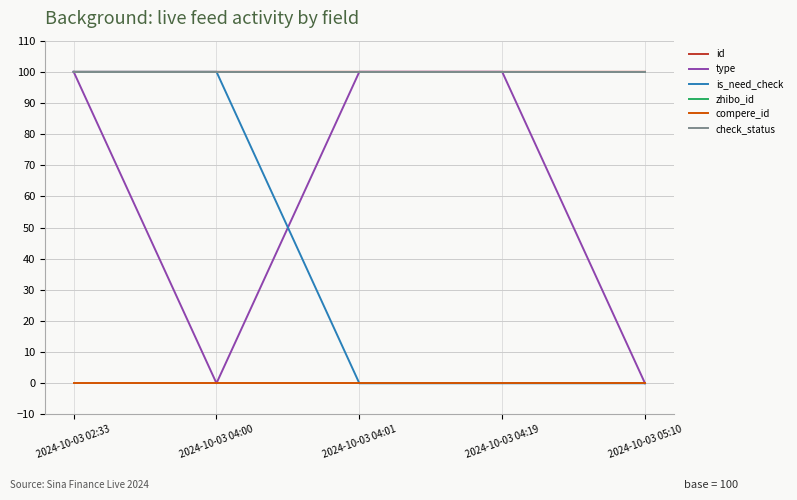

Does the chart display data point markers on the line(s)?

No